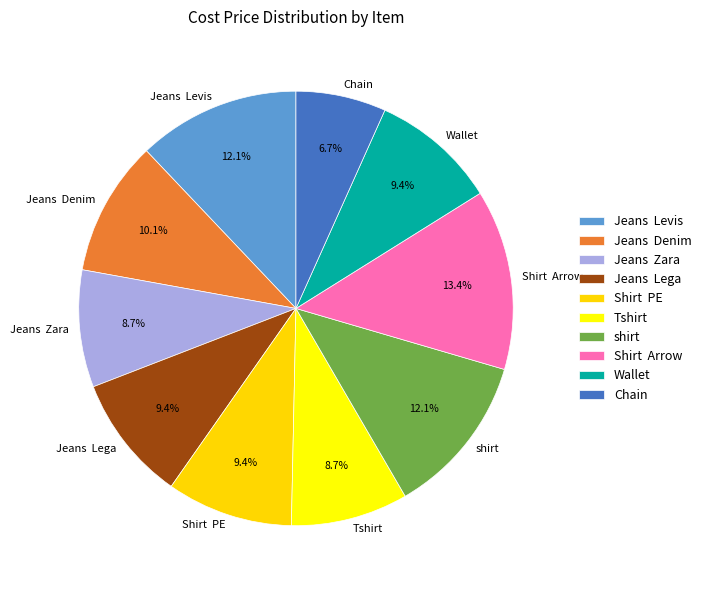

To the nearest percent, what is the average slice percentage?

10%